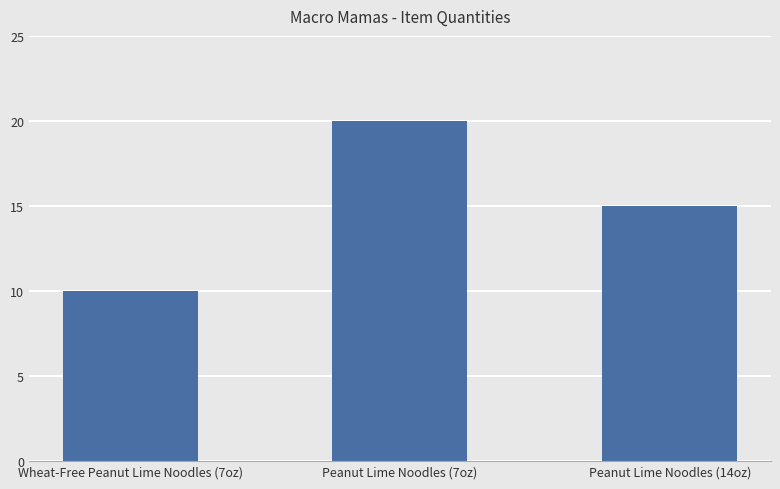

What position from the left is Wheat-Free Peanut Lime Noodles (7oz)?

1